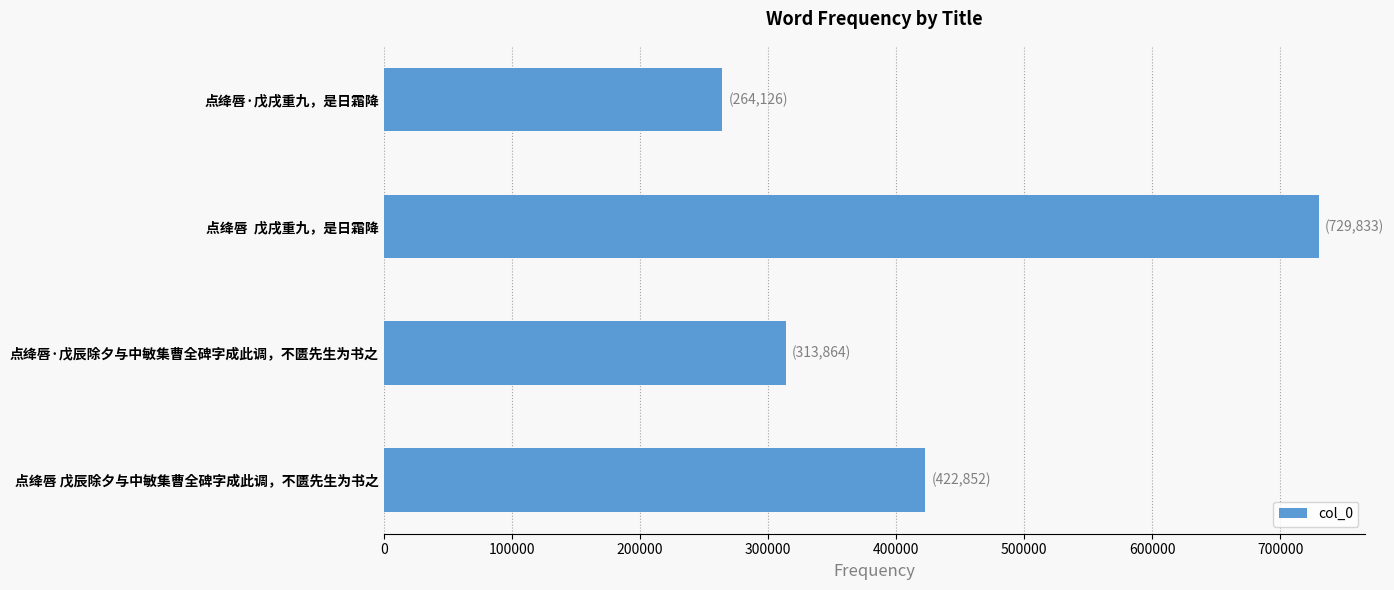

Which label corresponds to the largest value in the chart?

点绛唇  戊戌重九，是日霜降